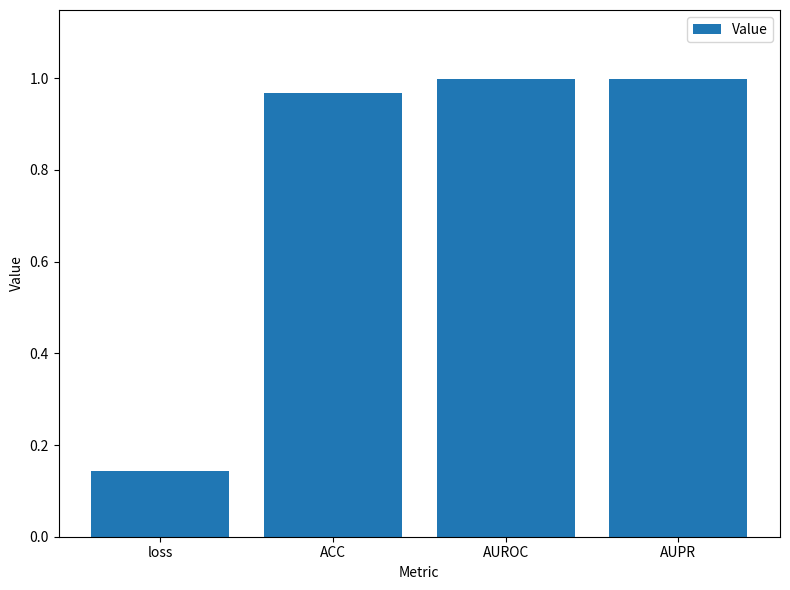

What is the sum of all values?

3.1